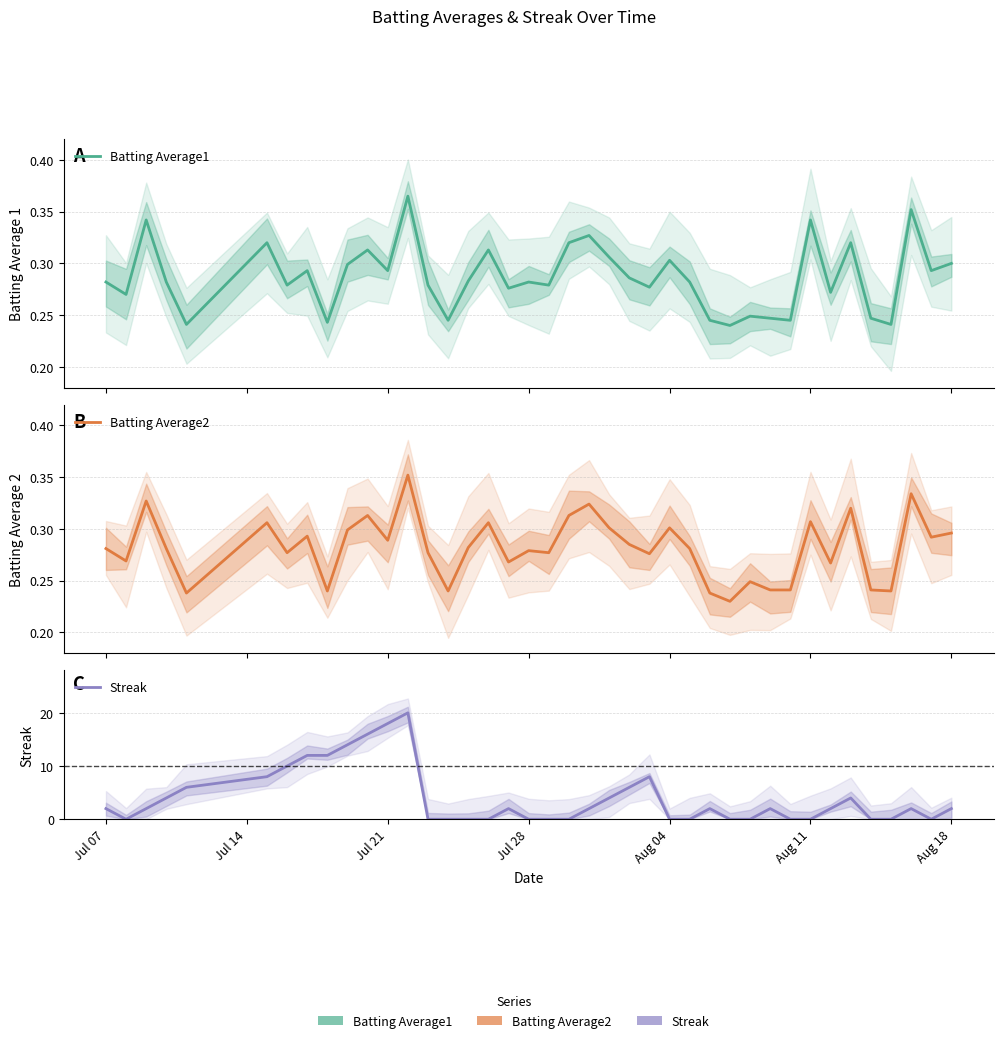

List the series in order of their peak value, lowest first.

Batting Average2, Batting Average1, Streak